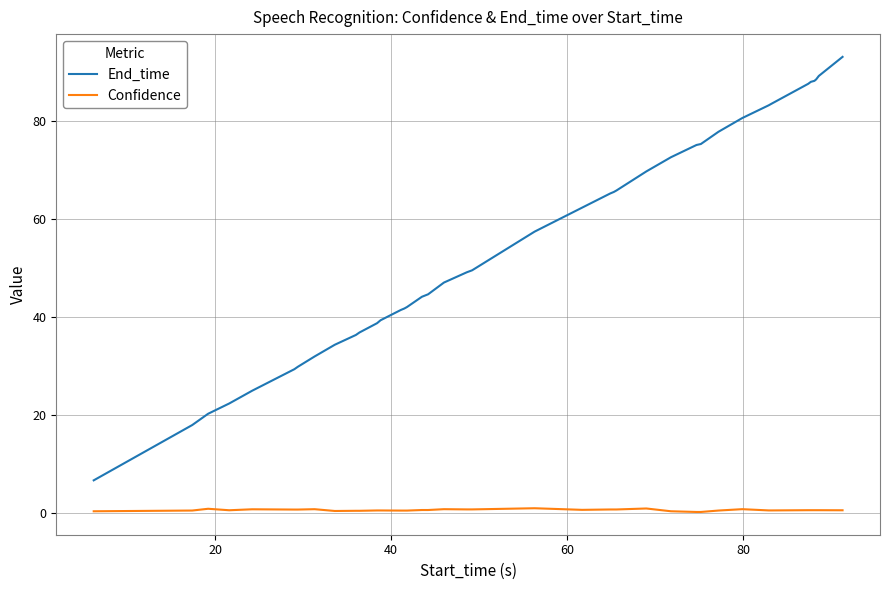

Which series has the largest total across all categories?

End_time